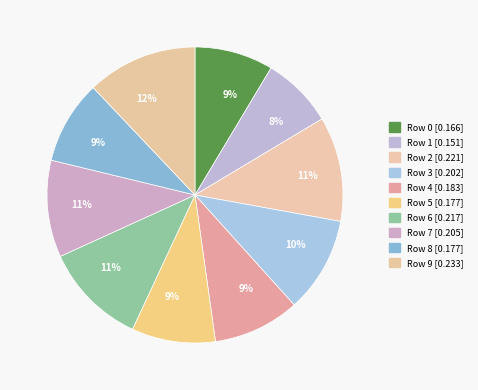

How many segments does this pie chart have?

10